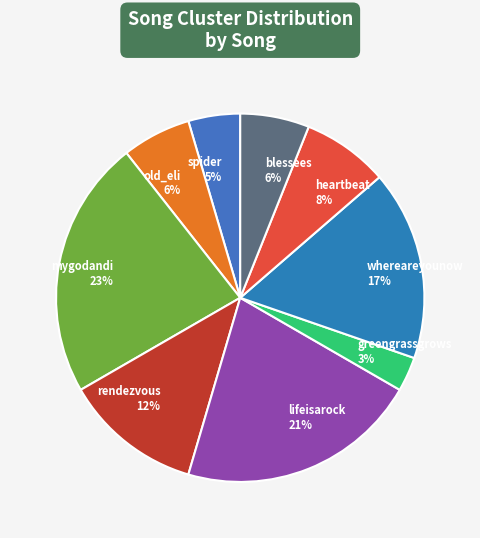

Which has a higher value, spider or lifeisarock?

lifeisarock